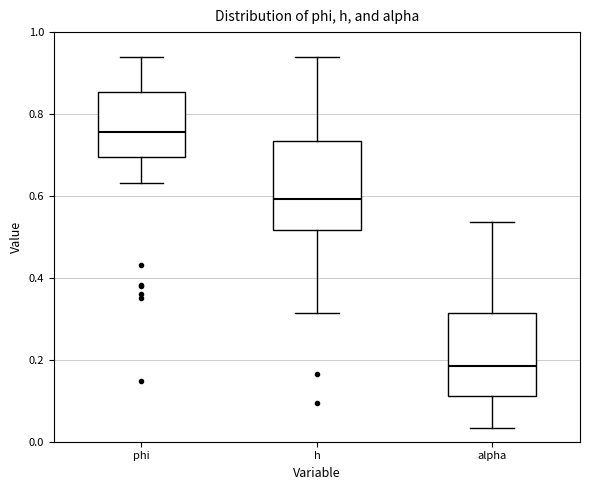

Reading left to right, read every box against the y-axis: the position of its median line, the range the box covers, and the ends of its whiskers. The values are not printed on the chart, so give them approximately, as read against the axis.

phi: median 0.76, box 0.70 to 0.86, whiskers 0.64 to 0.94
h: median 0.60, box 0.52 to 0.74, whiskers 0.32 to 0.94
alpha: median 0.18, box 0.12 to 0.32, whiskers 0.04 to 0.54